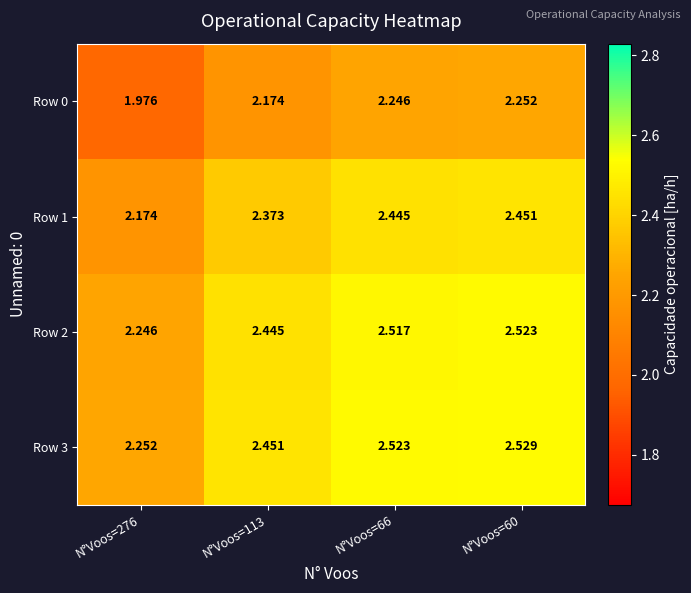

At how many categories does at least one series exceed 1?

4